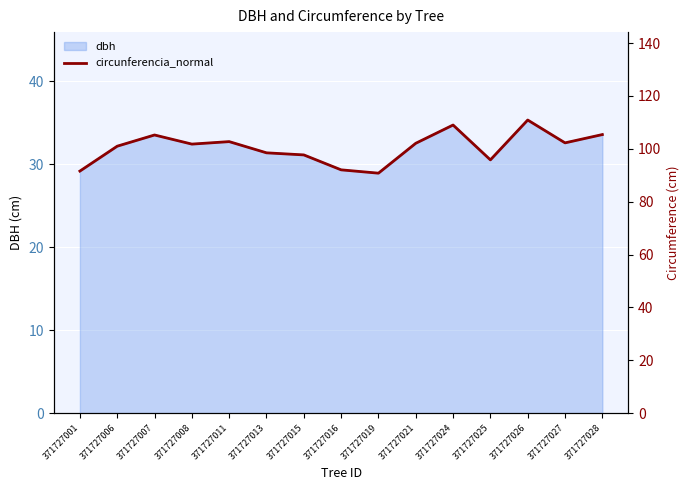

Is it true that the value at 371727024 is 61.1?

False